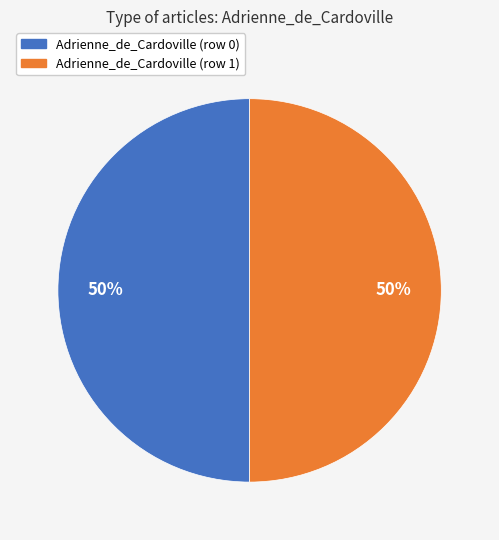

How many segments does this pie chart have?

2